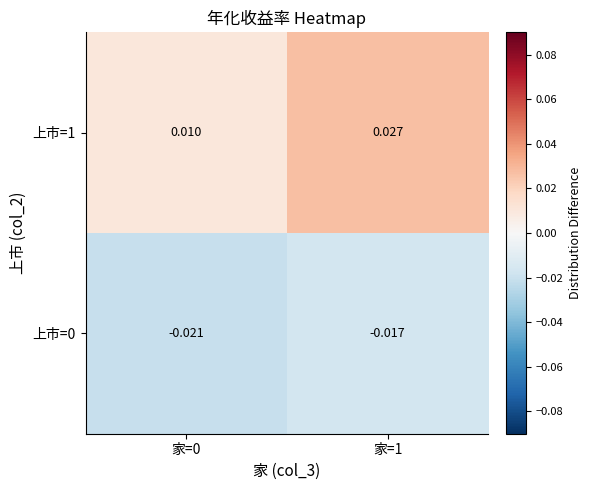

Is the value of 上市=1 at 家=1 greater than the value of 上市=0 at 家=1?

Yes